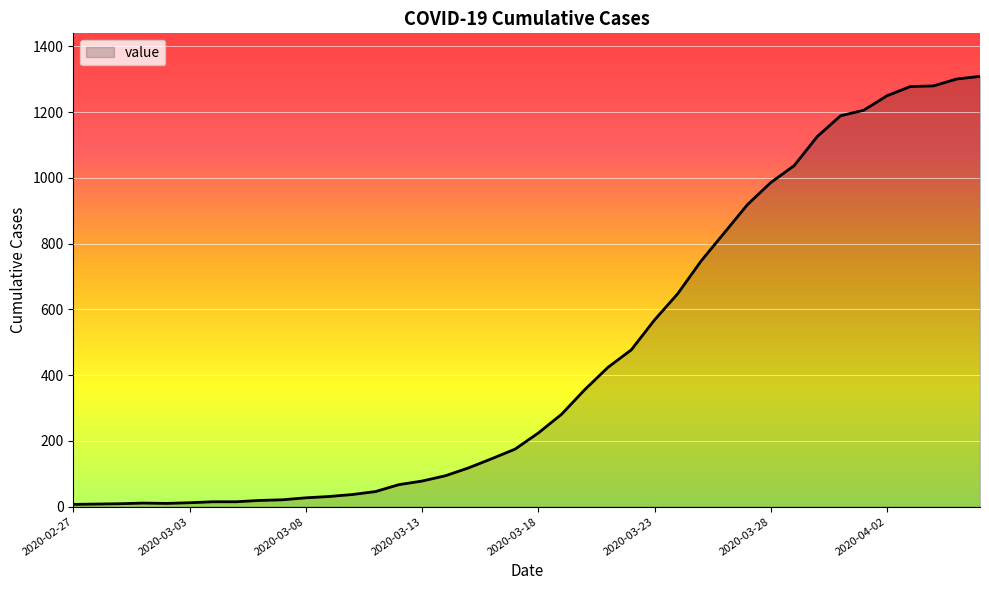

What is the sum of all values?

18385